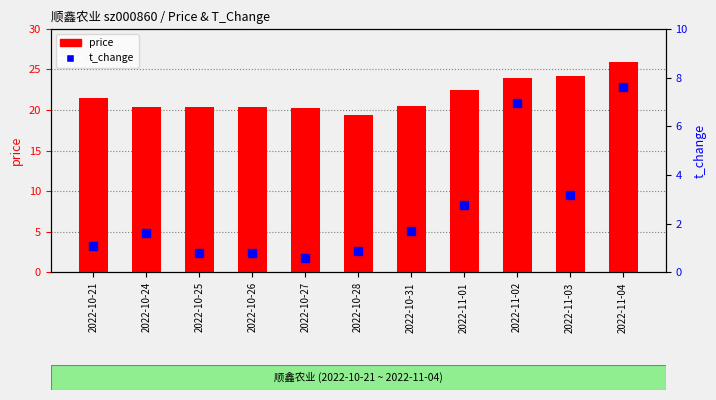

How many values in the t_change series are below 1?

4